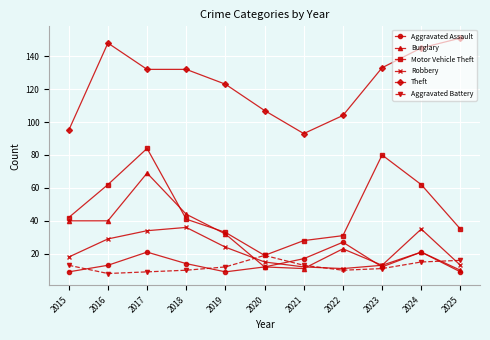

True or false: Robbery and Motor Vehicle Theft cross at least once.

False